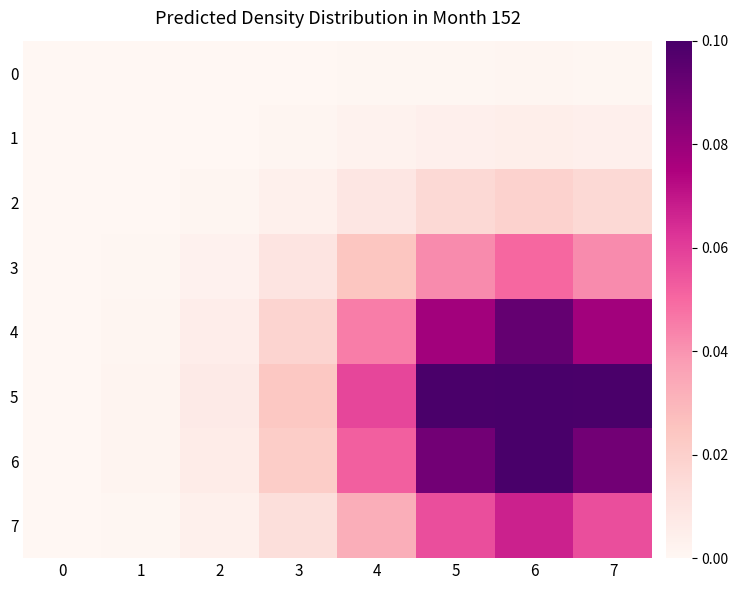

Count the number of categories in the chart.

8